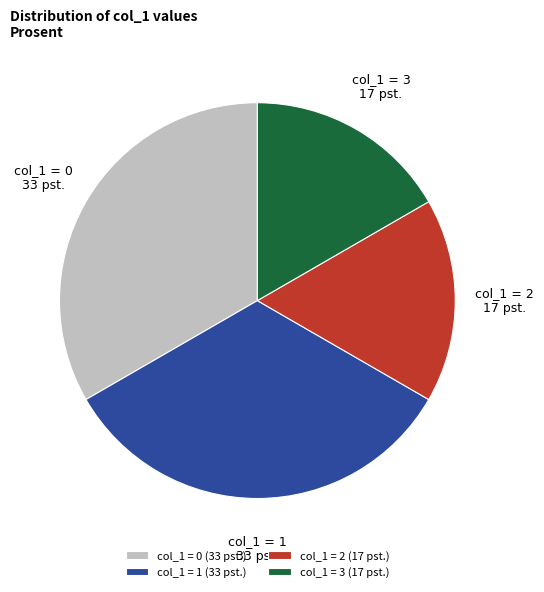

Does any single category account for the majority?

No